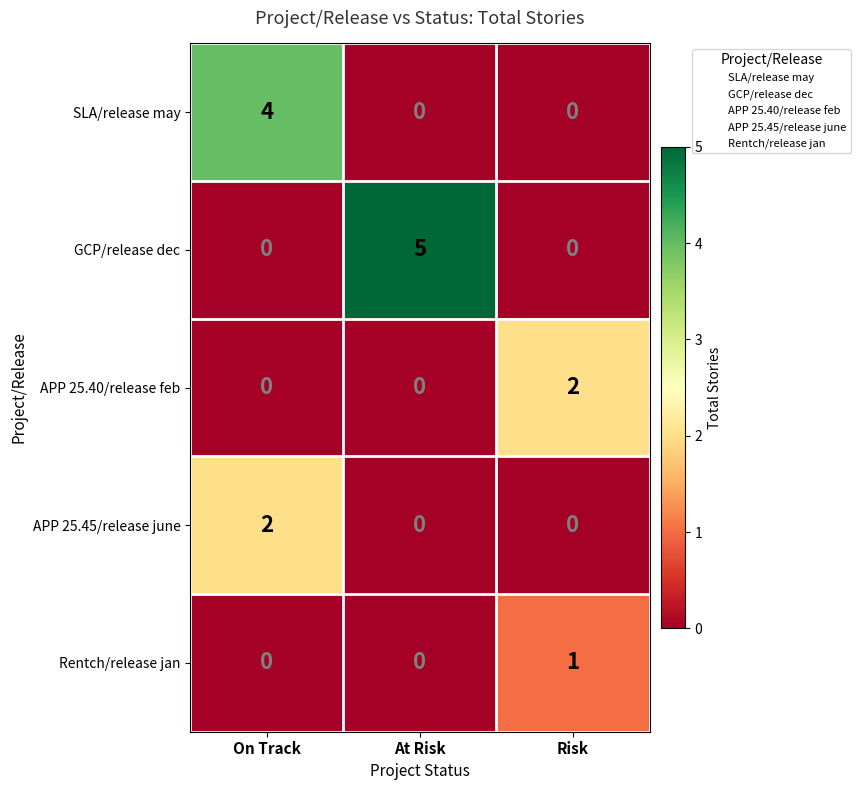

Which series has the largest range (max minus min)?

GCP/release dec